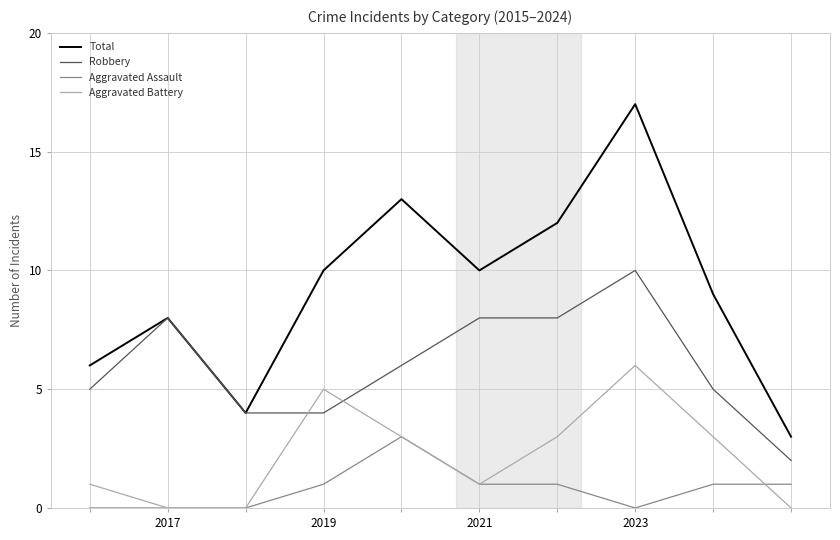

True or false: Aggravated Assault and Robbery intersect in this chart.

False